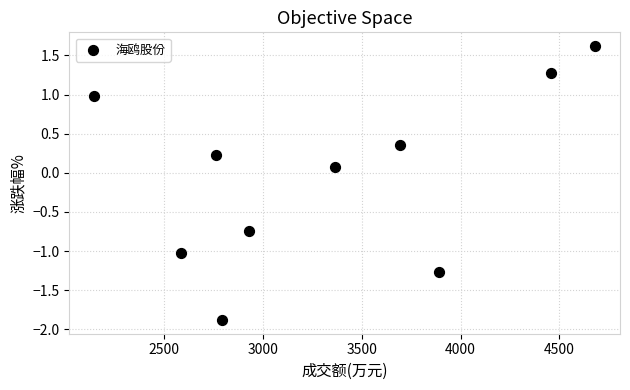

What is the range of X values (max minus min)?

2534.0